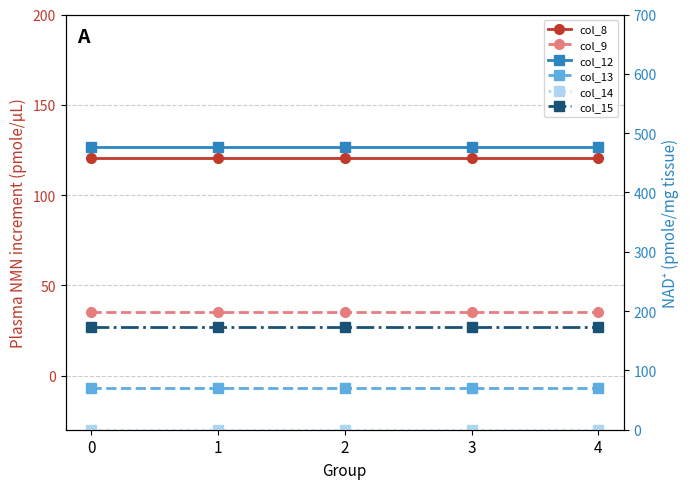

How many distinct data groups are displayed?

6